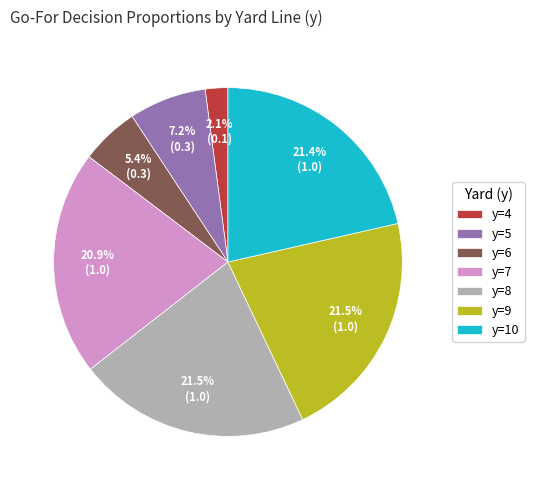

The y=10 slice represents 21% of the pie. True or false?

True